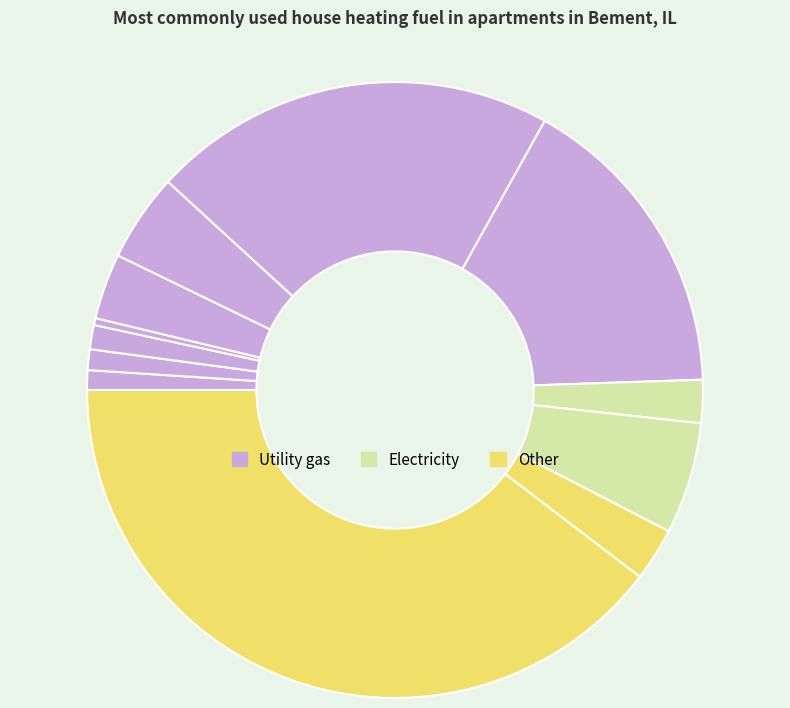

How many segments does this pie chart have?

12